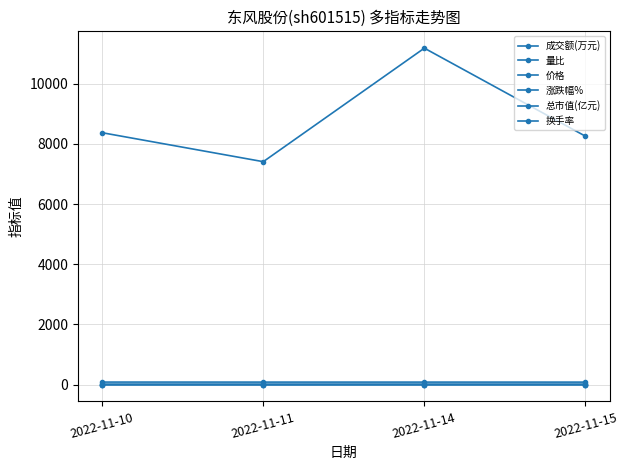

What value does the 换手率 series have at 2022-11-10?

1.0